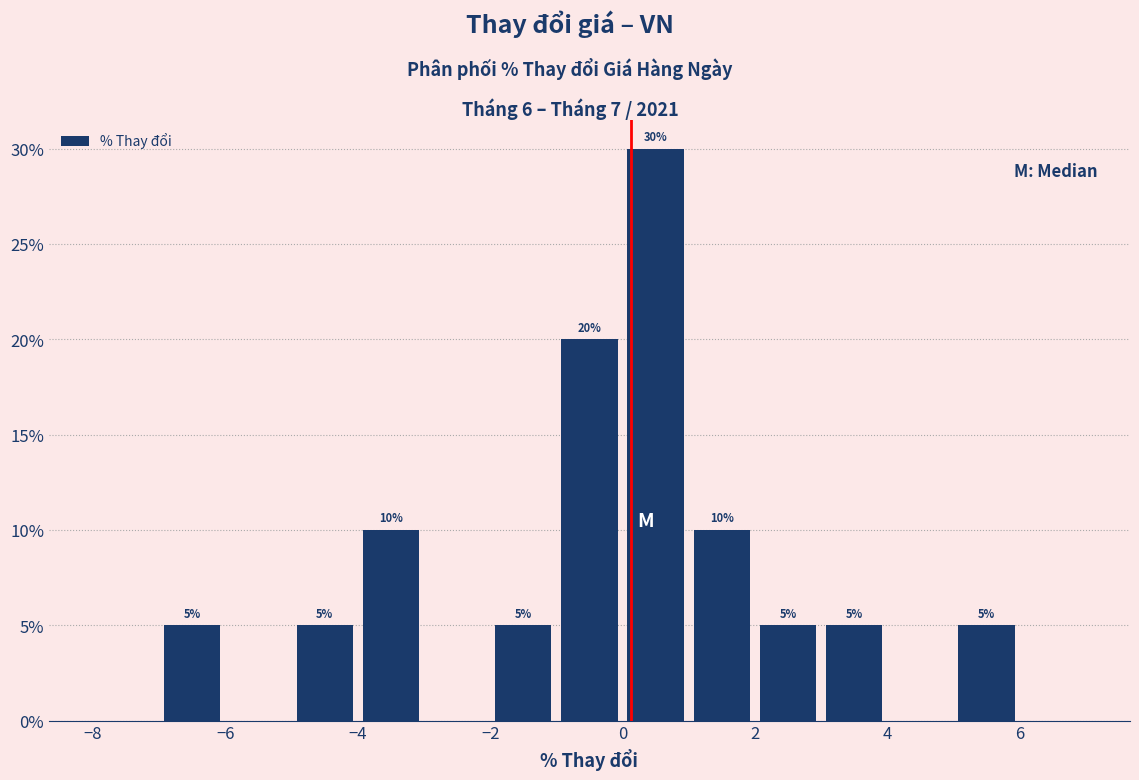

Which range on the x-axis has the tallest bar?

0 to 1